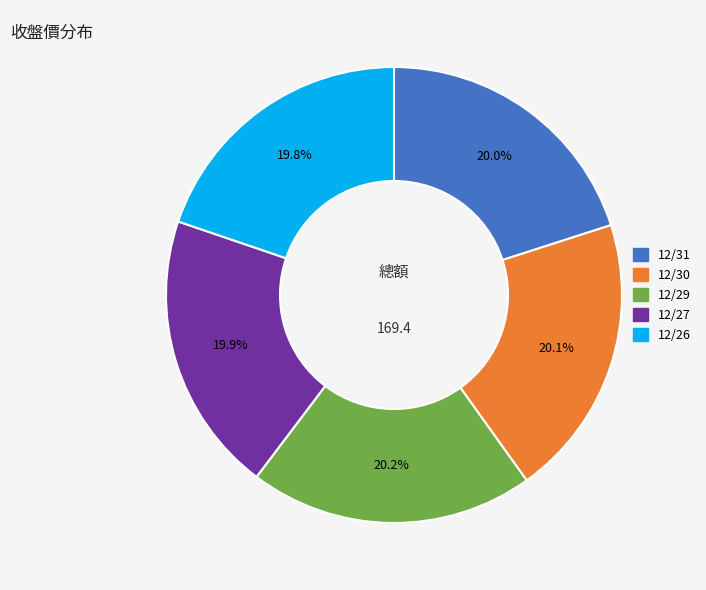

Approximately how many times larger is the value at 12/26 compared to 12/27?

1.0